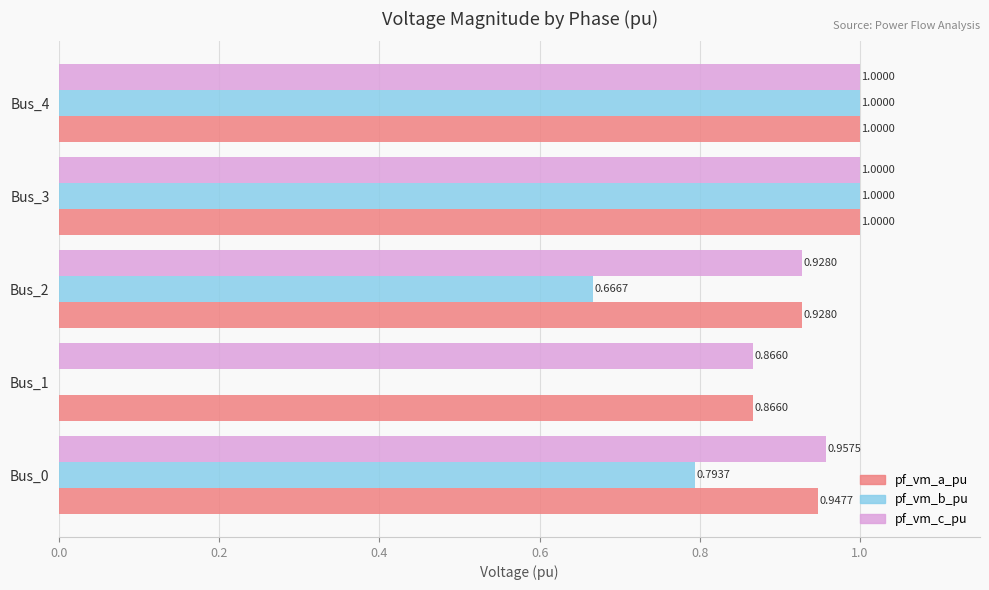

What is the sum of the pf_vm_a_pu values at Bus_2 and Bus_4?

1.9